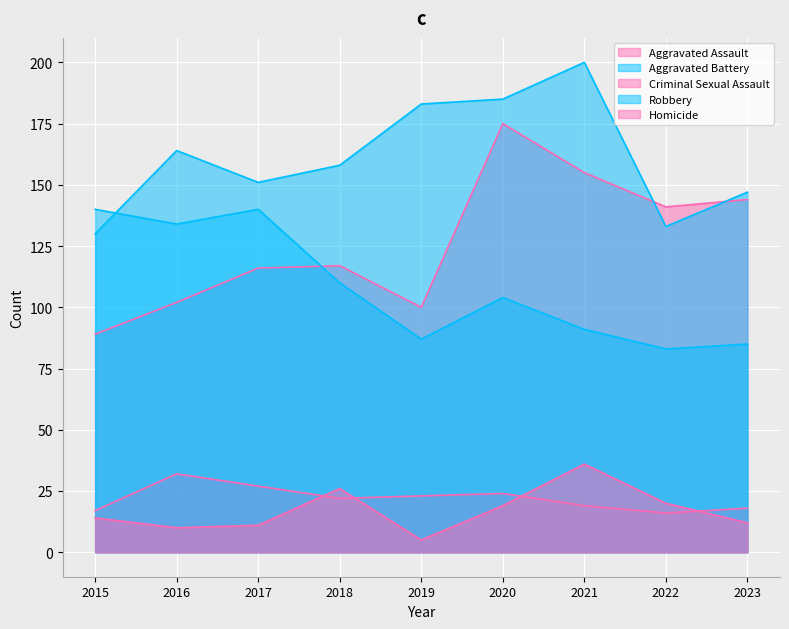

What is the difference between the Criminal Sexual Assault values at 2018 and 2020?

2